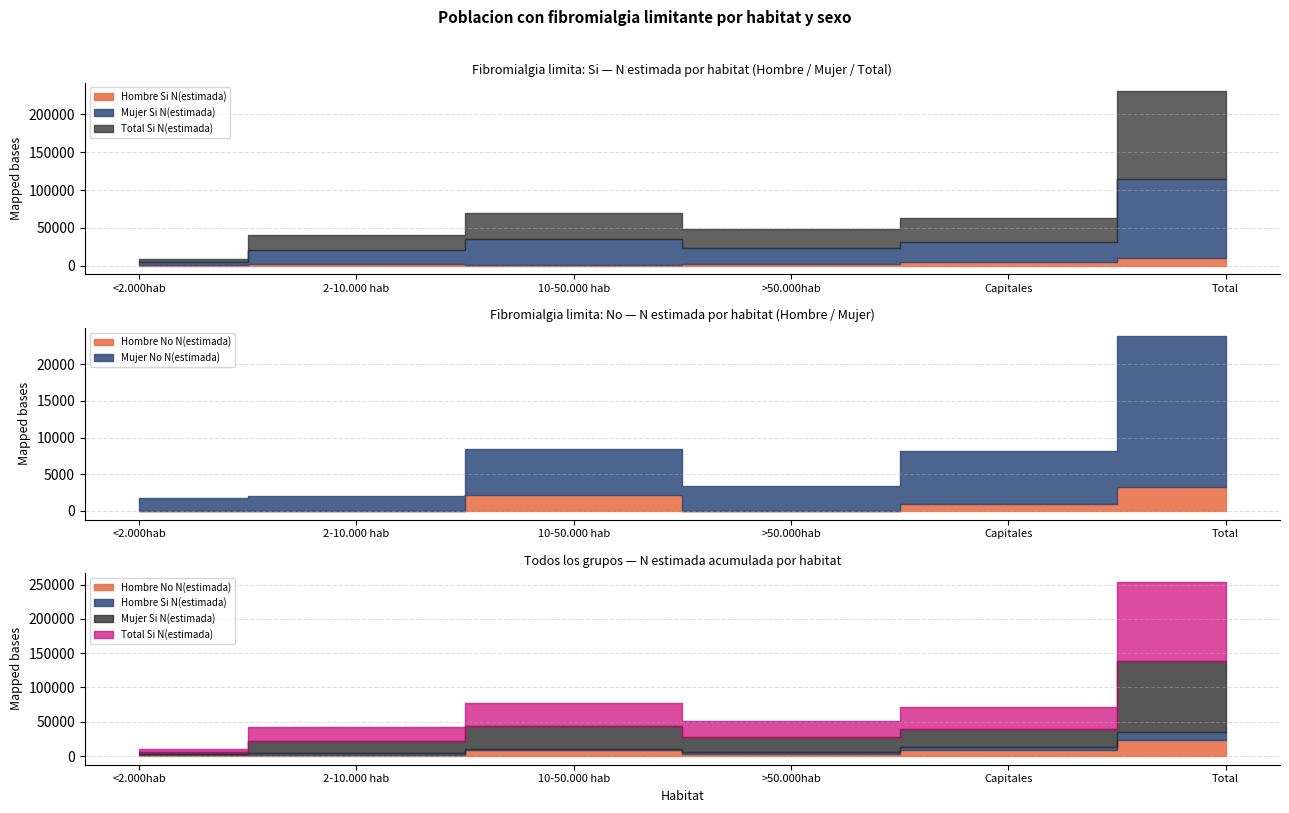

What are all the series names shown in the legend?

Hombre Si N(estimada), Mujer Si N(estimada), Total Si N(estimada), Hombre No N(estimada), Mujer No N(estimada)